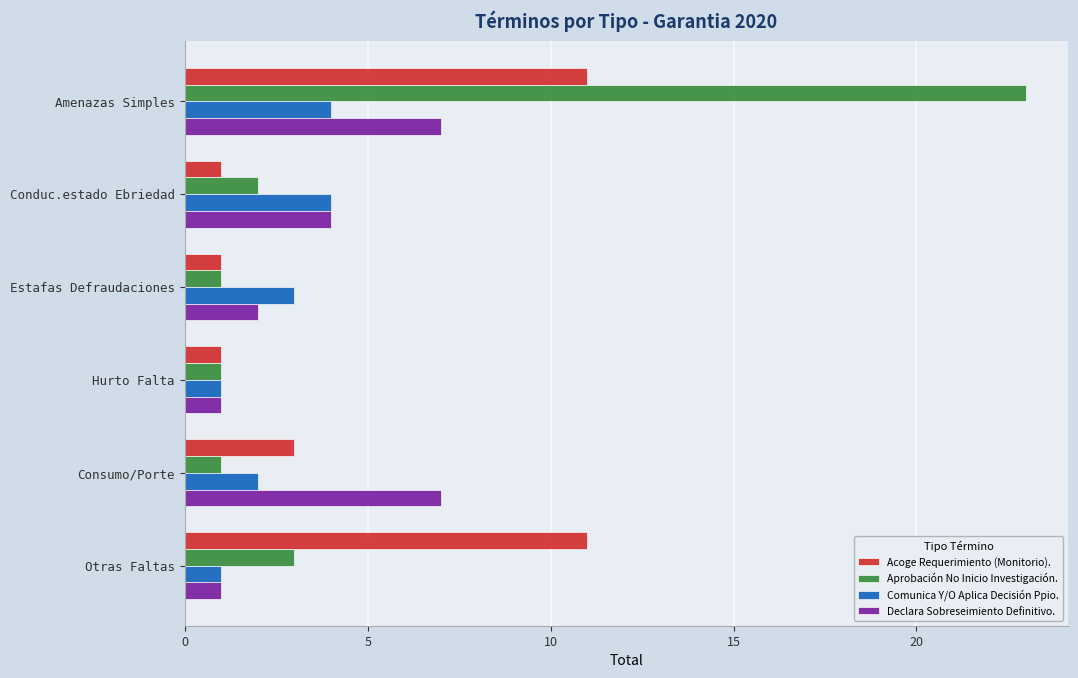

The value of Declara Sobreseimiento Definitivo. at Hurto Falta is 0. True or false?

False